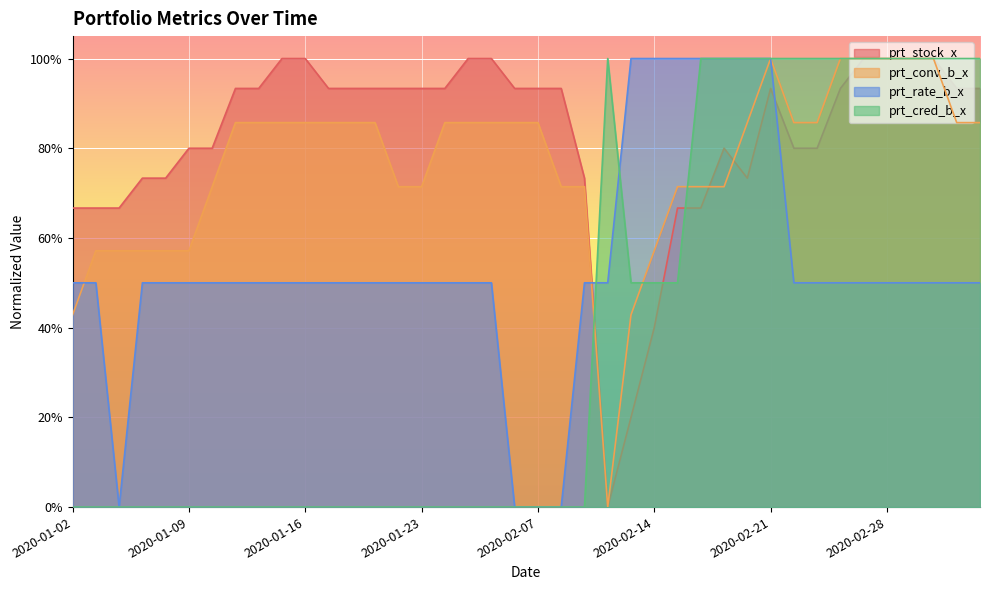

What is the label of the 14th point from the left?

2020-01-21